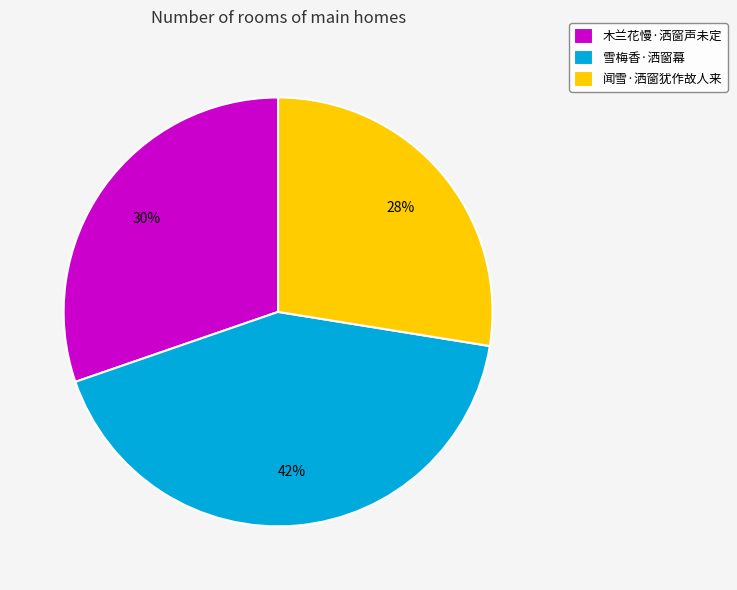

To the nearest percent, what portion does 雪梅香·洒窗幕 represent?

42%